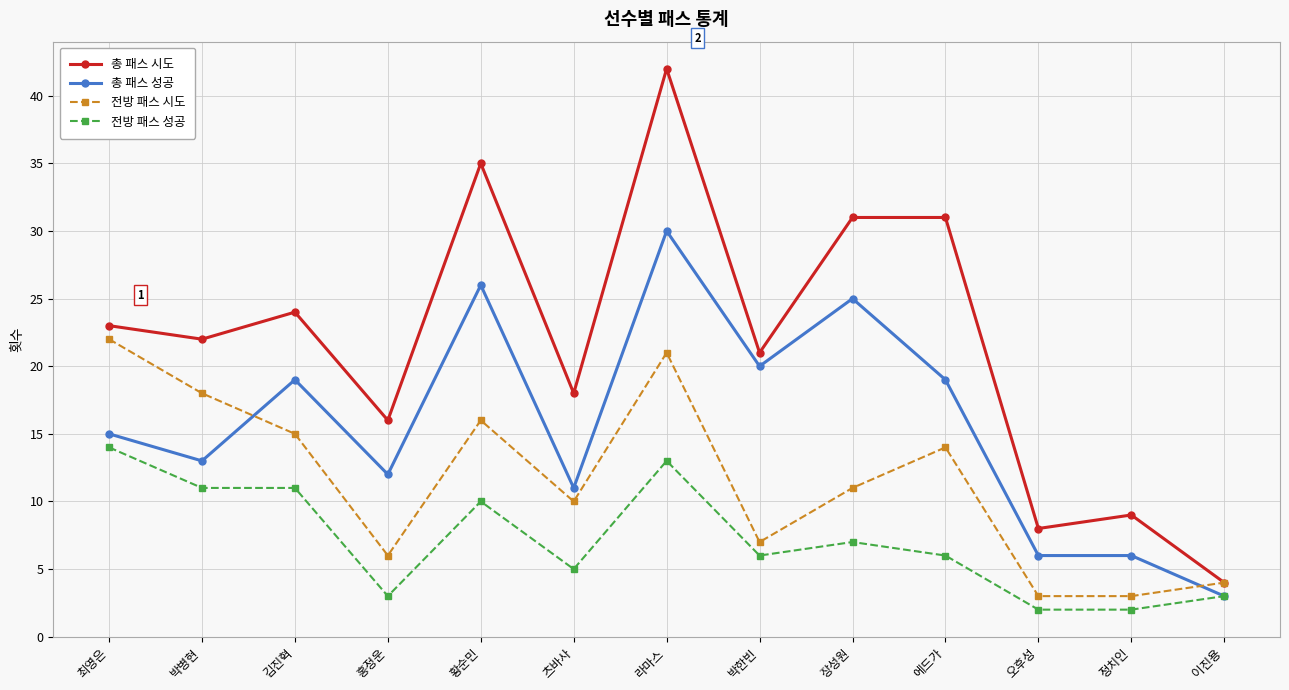

At 츠바사, list the series in order from largest to smallest.

총 패스 시도, 총 패스 성공, 전방 패스 시도, 전방 패스 성공